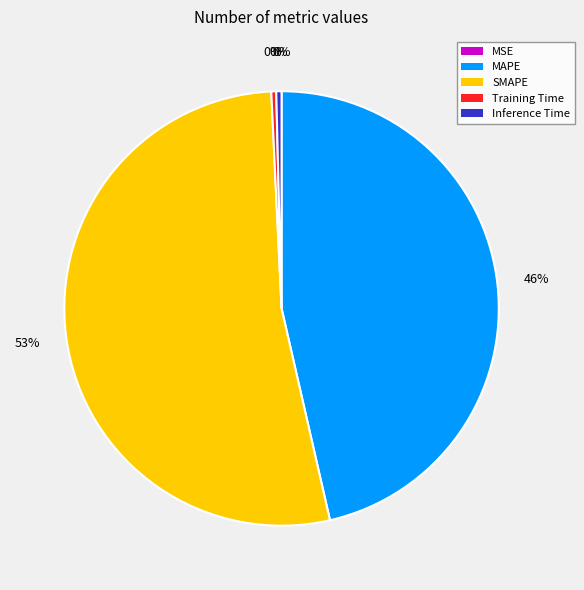

Which category has the biggest portion of the pie?

SMAPE